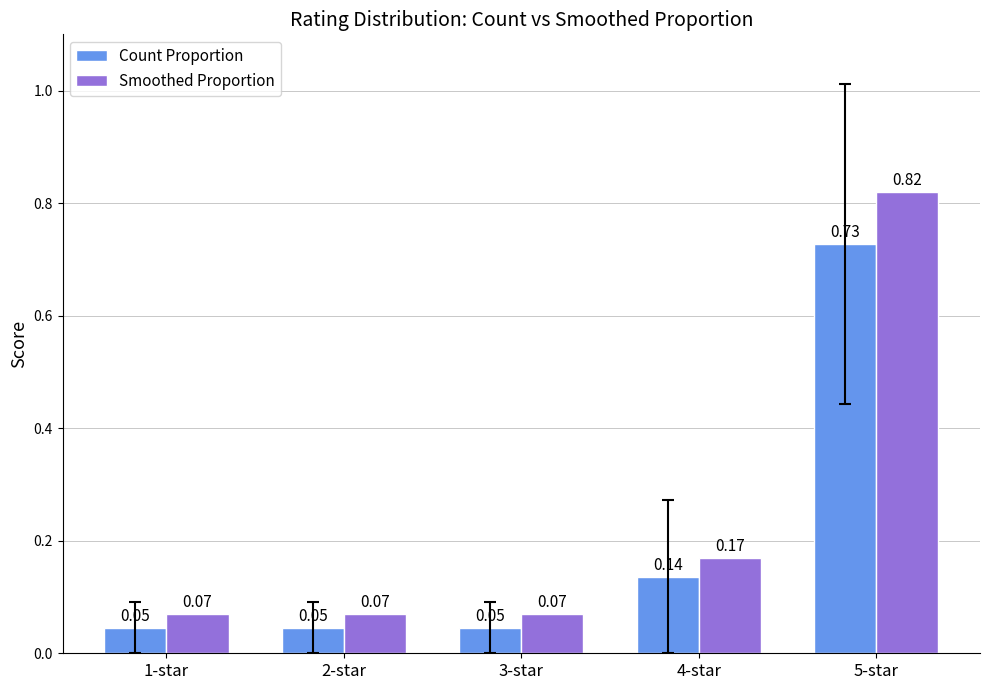

How many categories are shown in the chart?

5